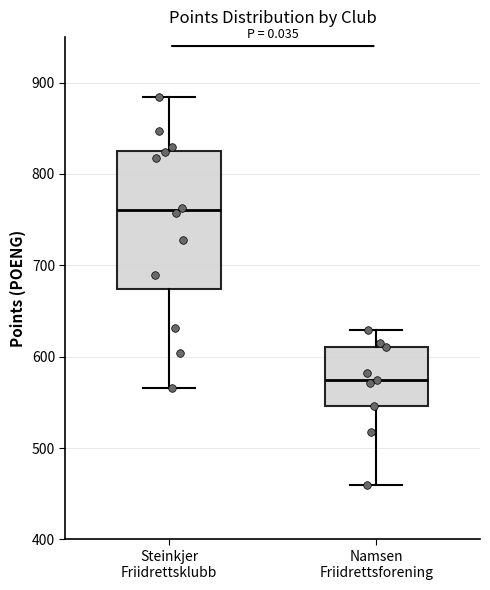

Which box has the lowest median line?

Namsen Friidrettsforening